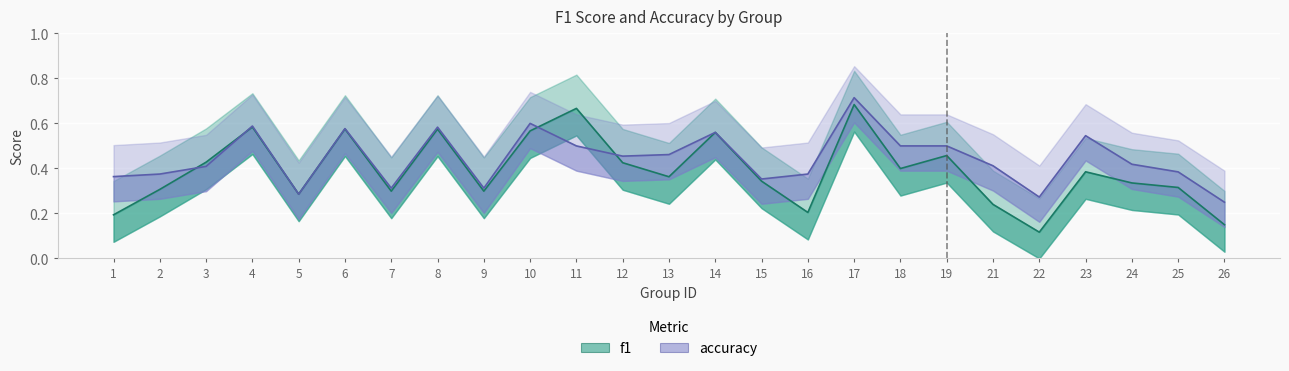

What is the difference between the highest and lowest values at 26?

0.1